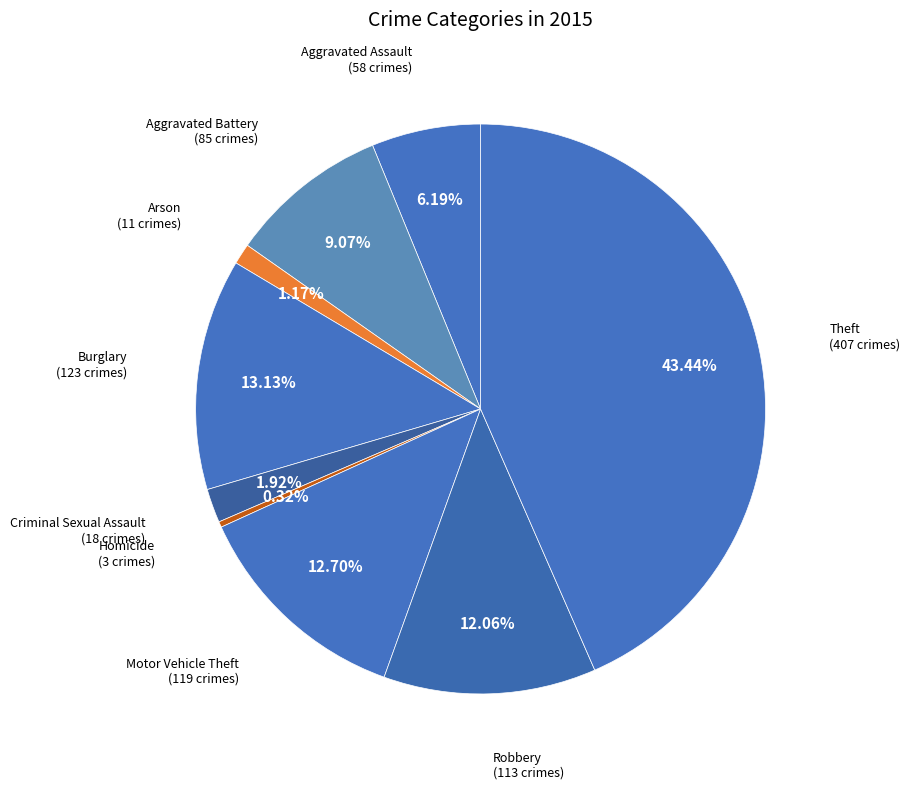

Which slice is the smallest?

Homicide